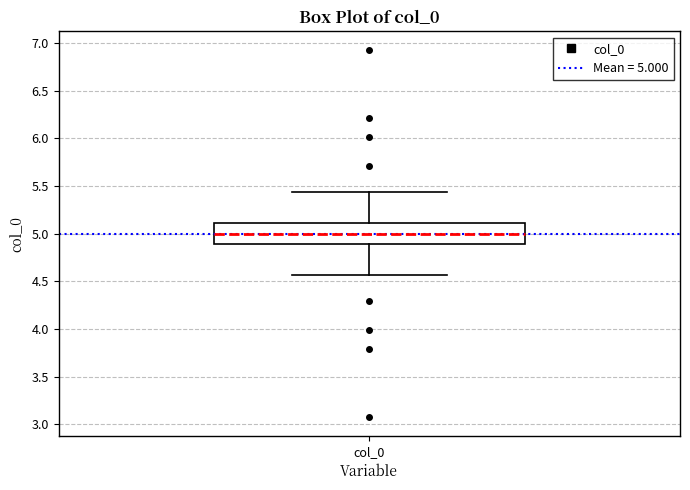

Transcribe this box plot: give where the median line is, the range the box spans, and where the two whiskers end, as read against the y-axis. The values are not printed on the chart, so give them approximately, as read against the axis.

median 5.00, box 4.90 to 5.10, whiskers 4.55 to 5.45